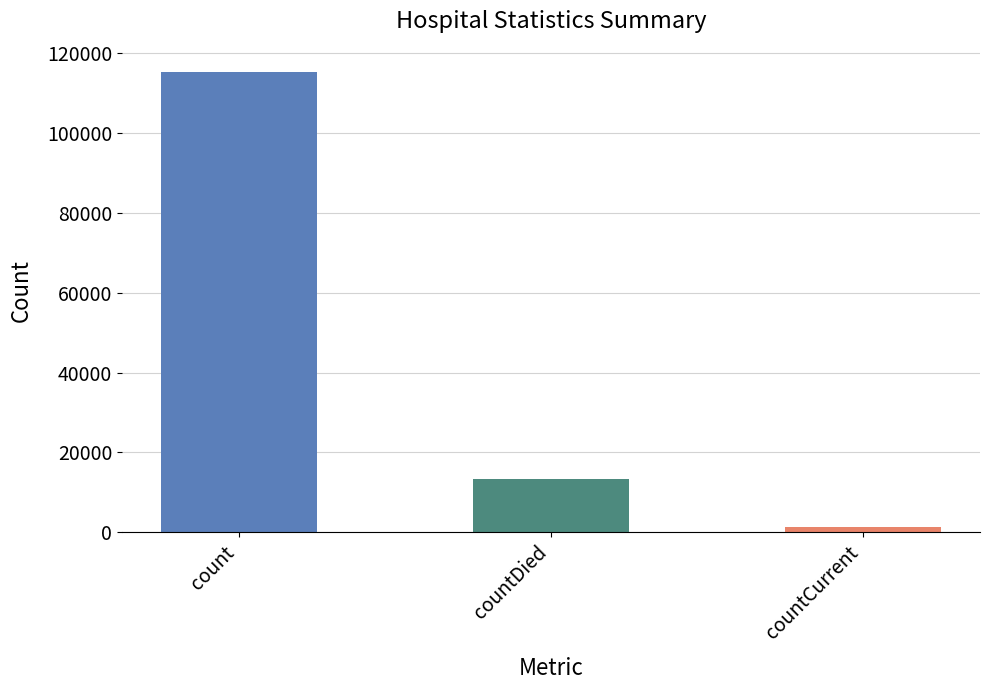

Approximately how many times larger is the value at countCurrent compared to countDied?

0.1